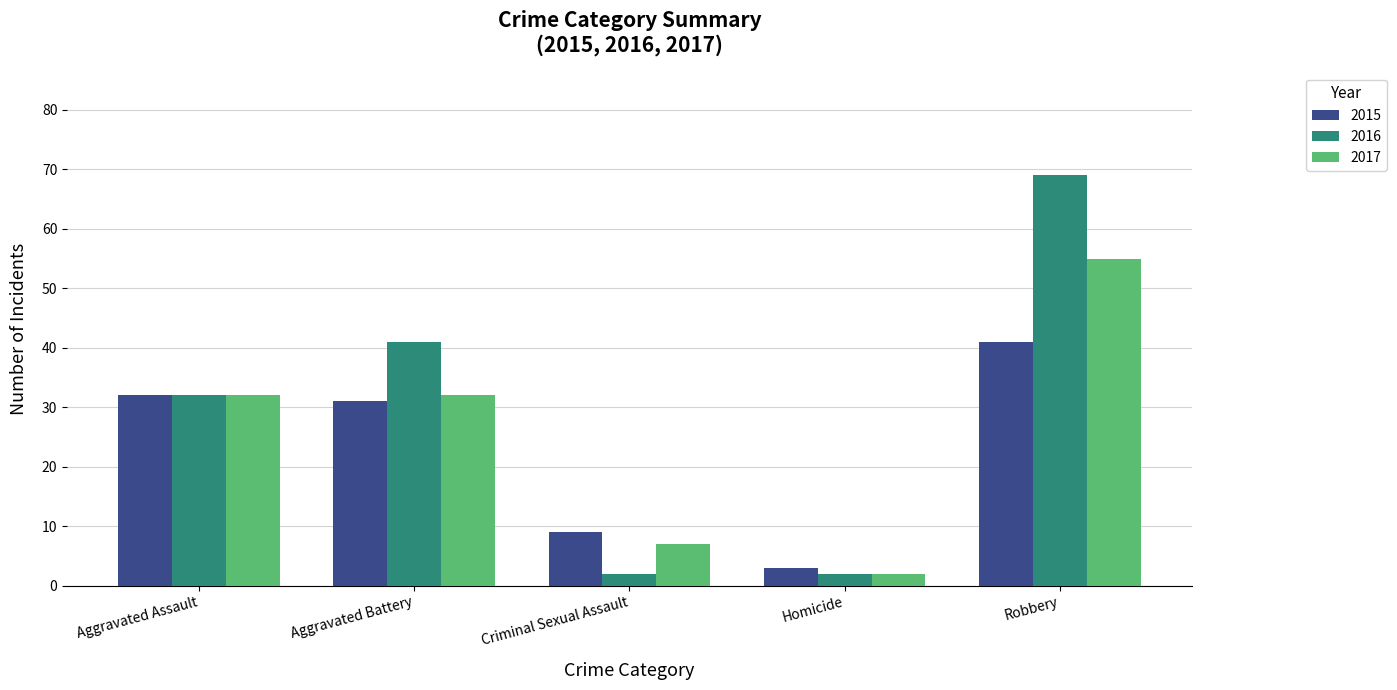

What is the smallest value displayed?

2